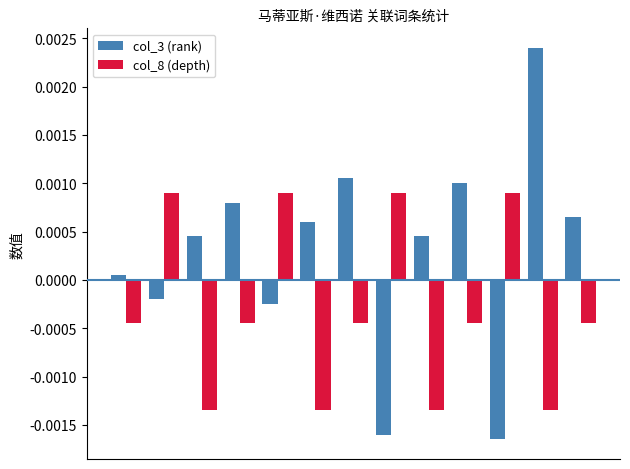

Rank the series by their maximum value, from lowest to highest.

col_8 (depth), col_3 (rank)